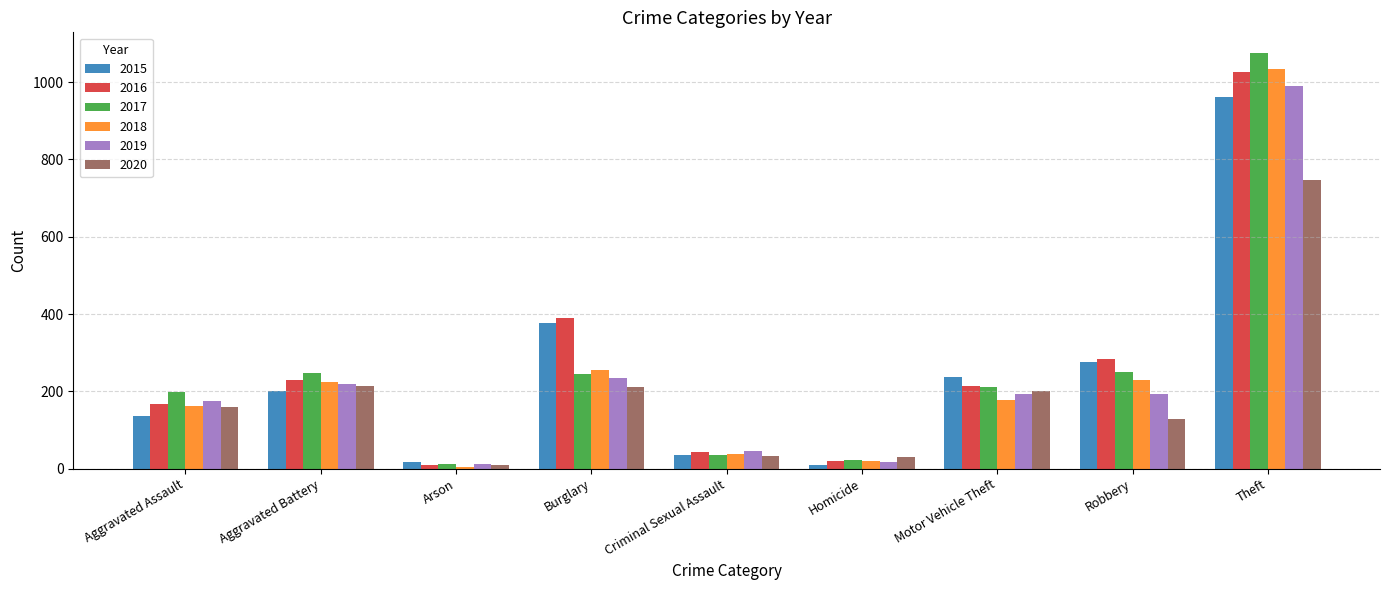

How many data points in 2017 are less than 210?

4